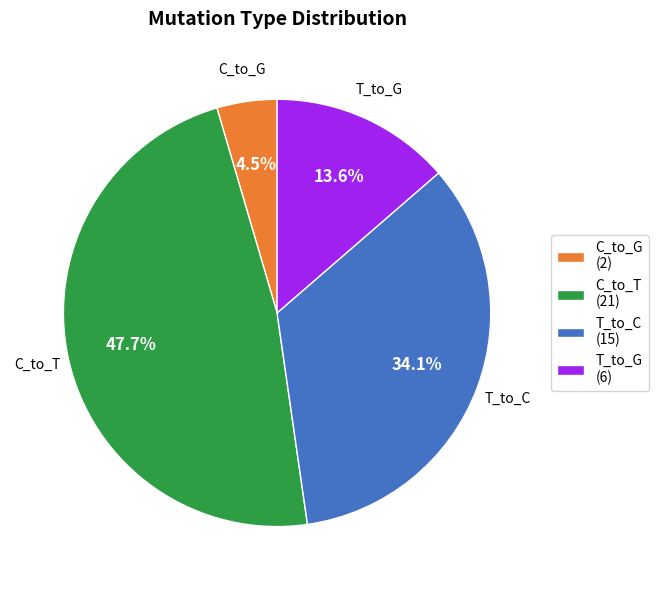

Does any single category account for the majority?

No